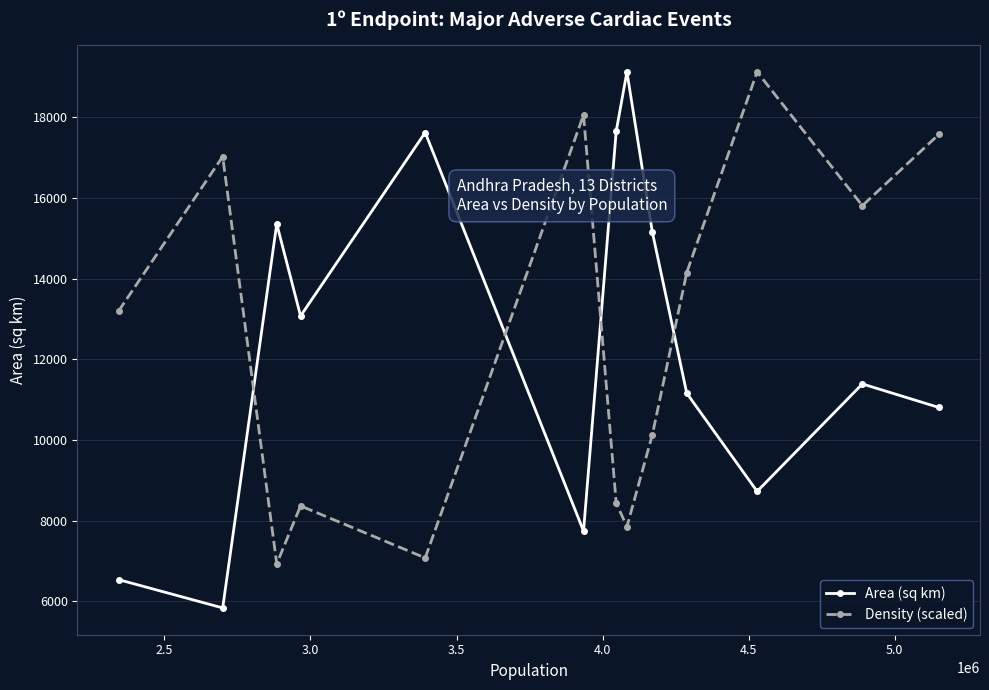

What is the greatest value displayed?

19130.0